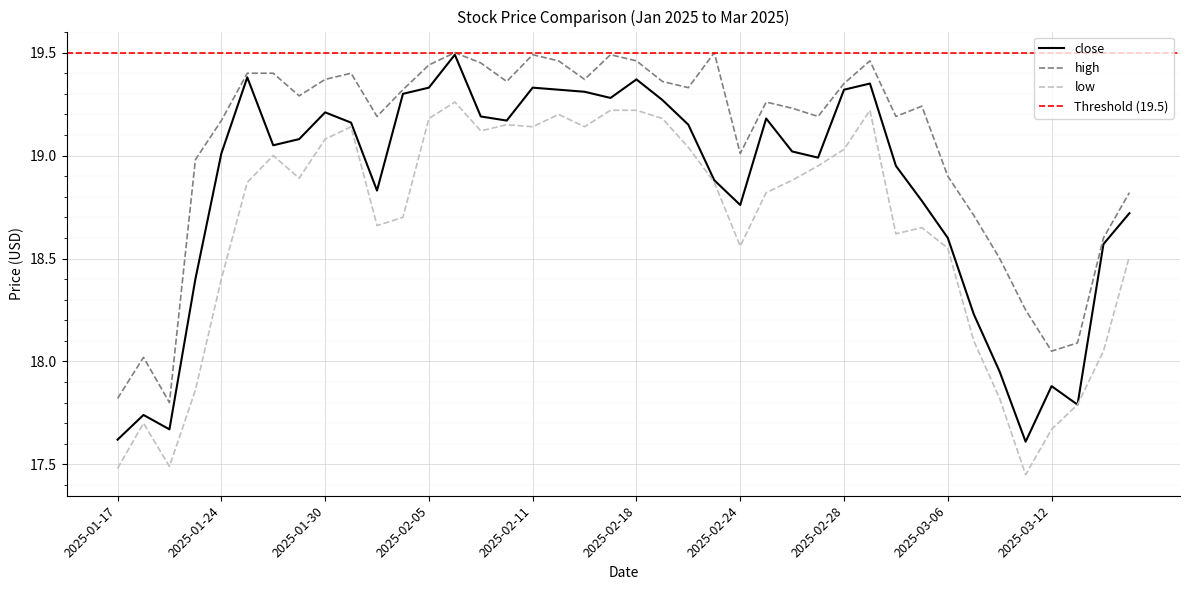

At which category does the chart reach its peak across all series?

2025-02-06